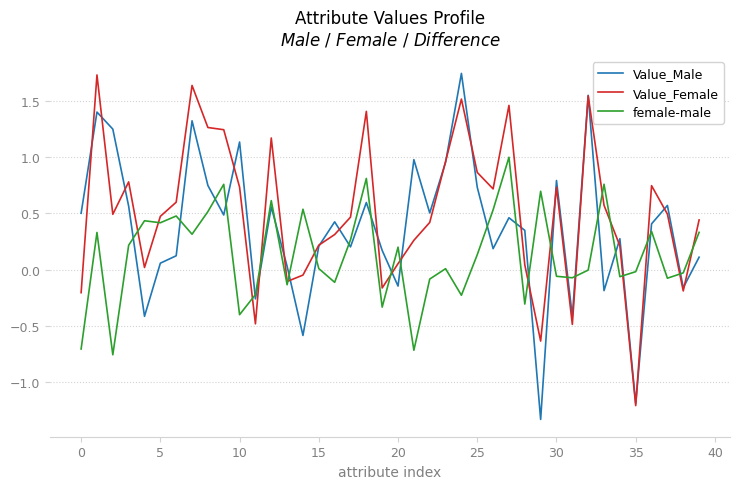

True or false: Value_Female and female-male cross at least once.

True